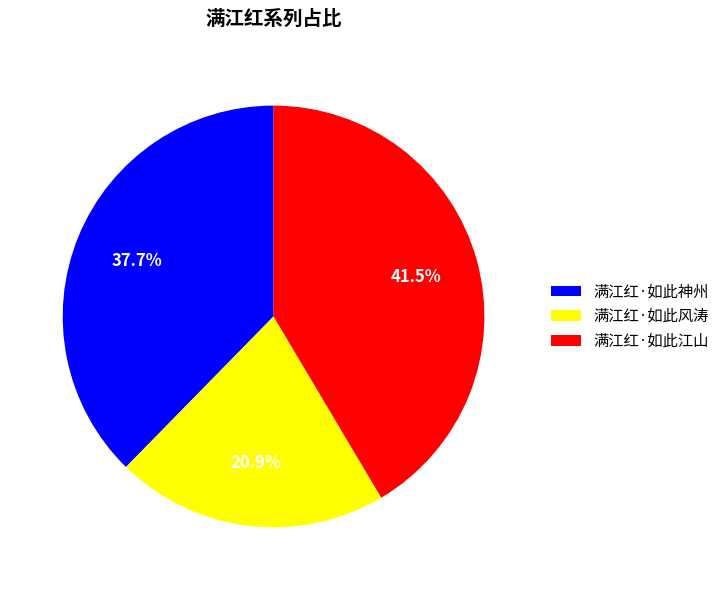

What percentage is the 满江红·如此风涛 slice, to the nearest percent?

21%